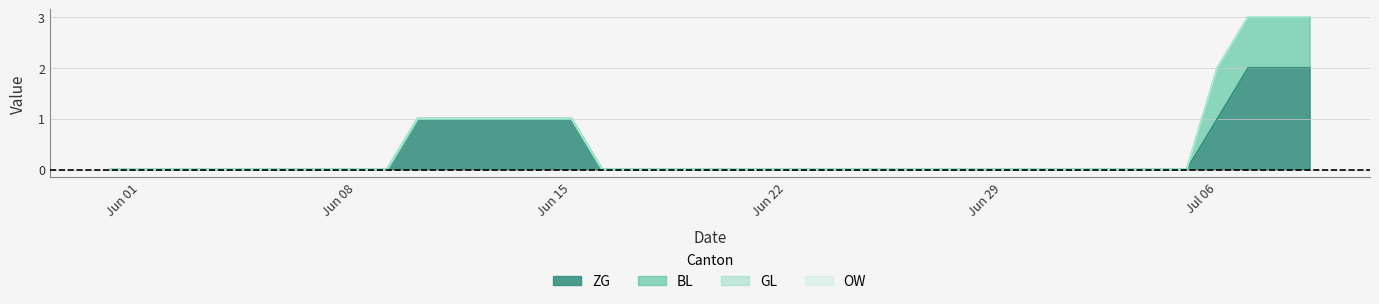

Reading left to right, list all the values displayed in this chart.

ZG: 0	0	0	0	0	0	0	0	0	0	1	1	1	1	1	1	0	0	0	0	0	0	0	0	0	0	0	0	0	0	0	0	0	0	0	0	1	2	2	2
BL: 0	0	0	0	0	0	0	0	0	0	0	0	0	0	0	0	0	0	0	0	0	0	0	0	0	0	0	0	0	0	0	0	0	0	0	0	1	1	1	1
GL: 0	0	0	0	0	0	0	0	0	0	0	0	0	0	0	0	0	0	0	0	0	0	0	0	0	0	0	0	0	0	0	0	0	0	0	0	0	0	0	0
OW: 0	0	0	0	0	0	0	0	0	0	0	0	0	0	0	0	0	0	0	0	0	0	0	0	0	0	0	0	0	0	0	0	0	0	0	0	0	0	0	0